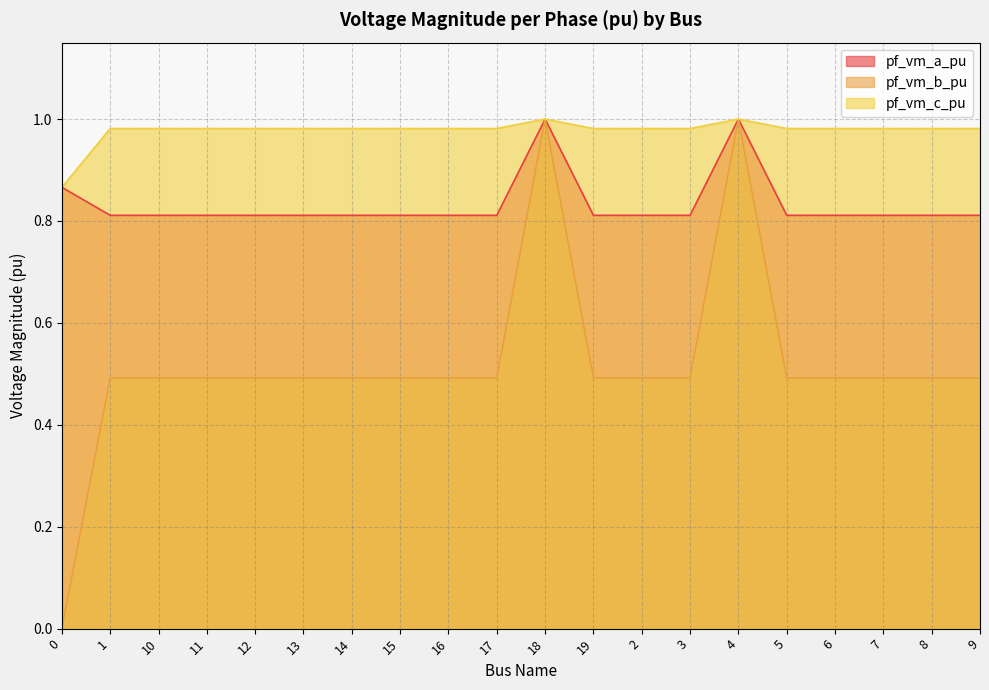

What is the label of the 8th point from the left?

15